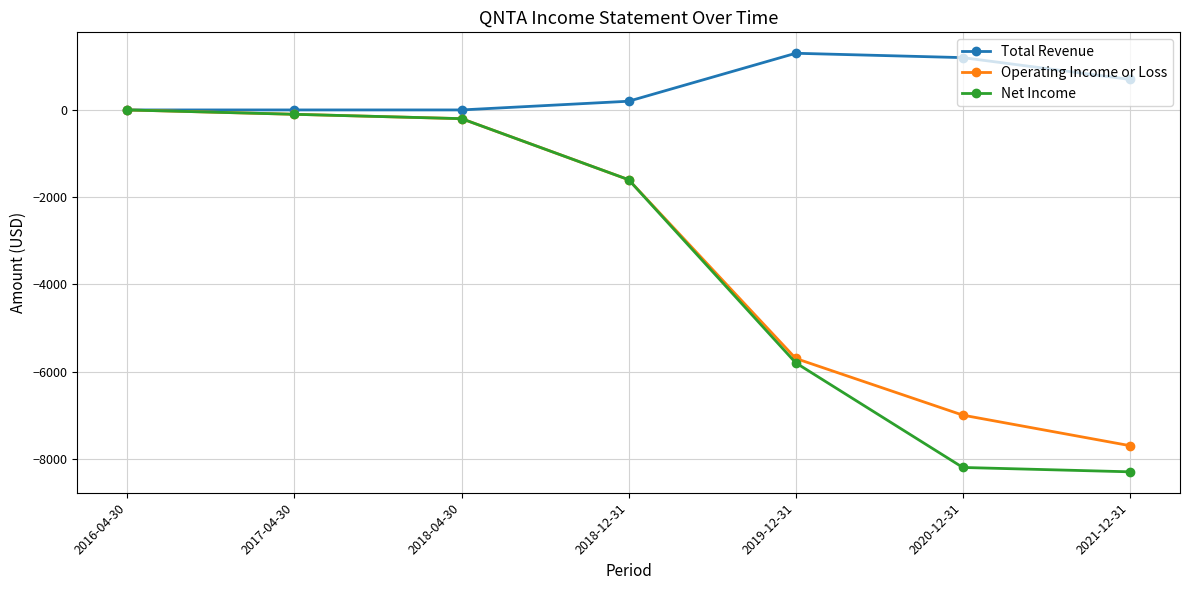

Rank the categories by Operating Income or Loss value from lowest to highest.

2021-12-31, 2020-12-31, 2019-12-31, 2018-12-31, 2018-04-30, 2017-04-30, 2016-04-30